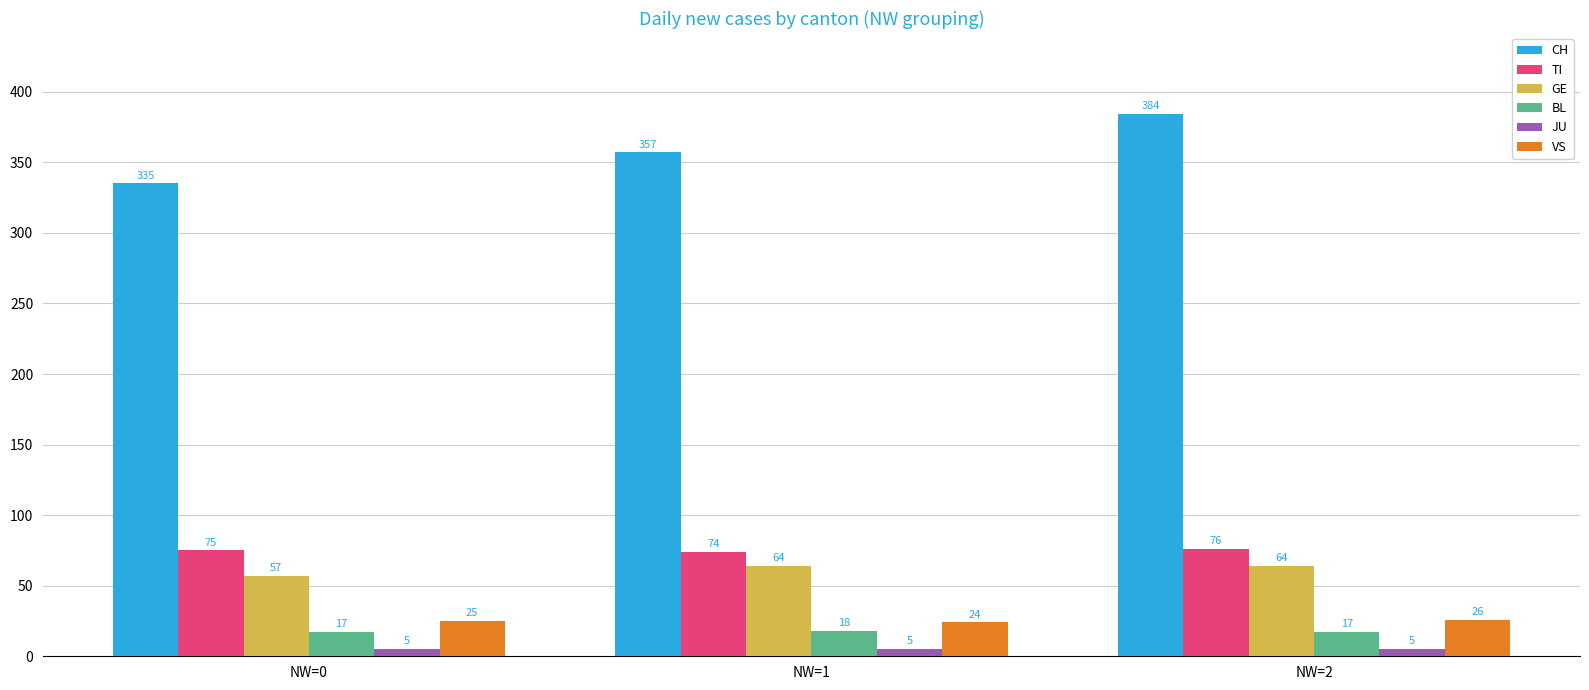

What is the value of the GE bar at the 1st from the left?

57